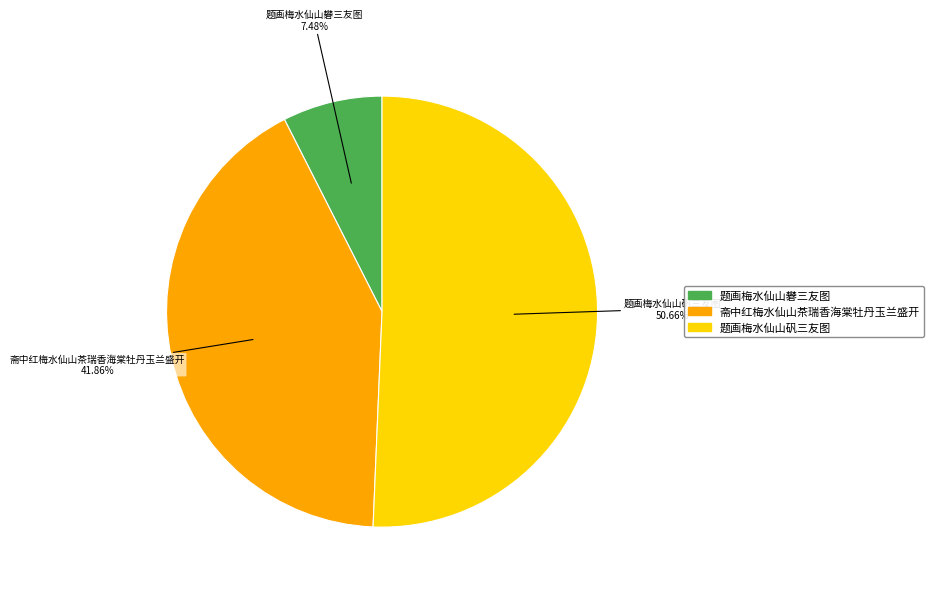

Does any single category account for the majority?

Yes